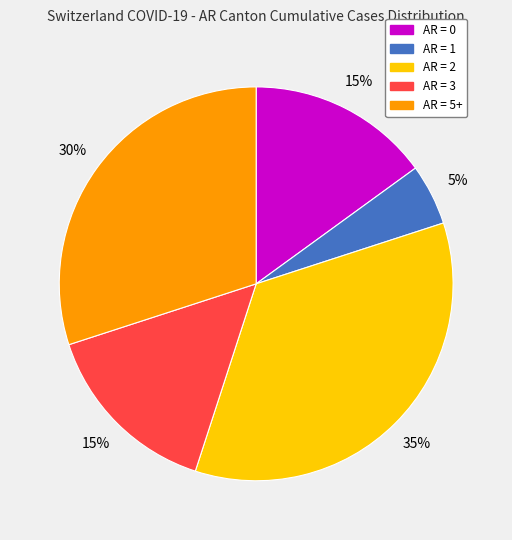

Is there a majority slice in this chart?

No